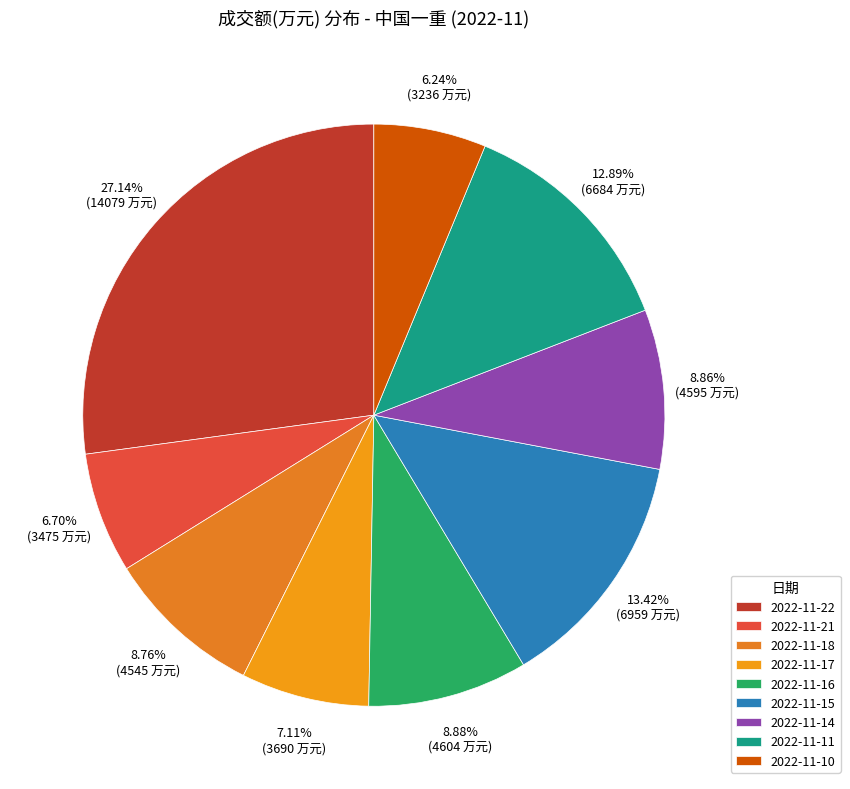

Approximately how many times larger is the value at 2022-11-15 compared to 2022-11-14?

1.5